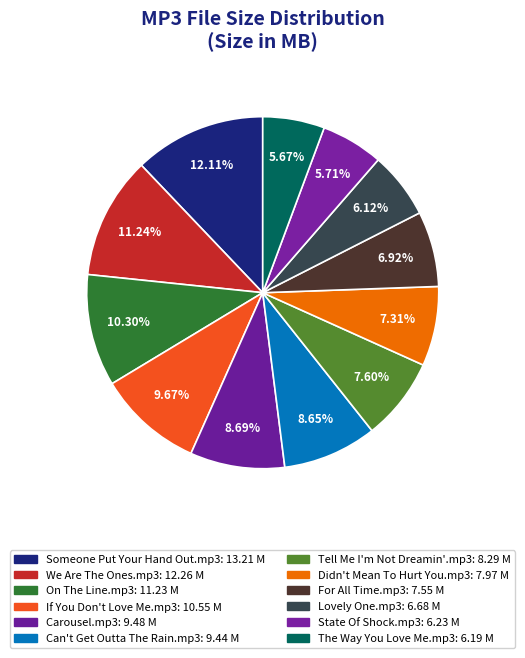

The For All Time.mp3 slice represents 7% of the pie. True or false?

True